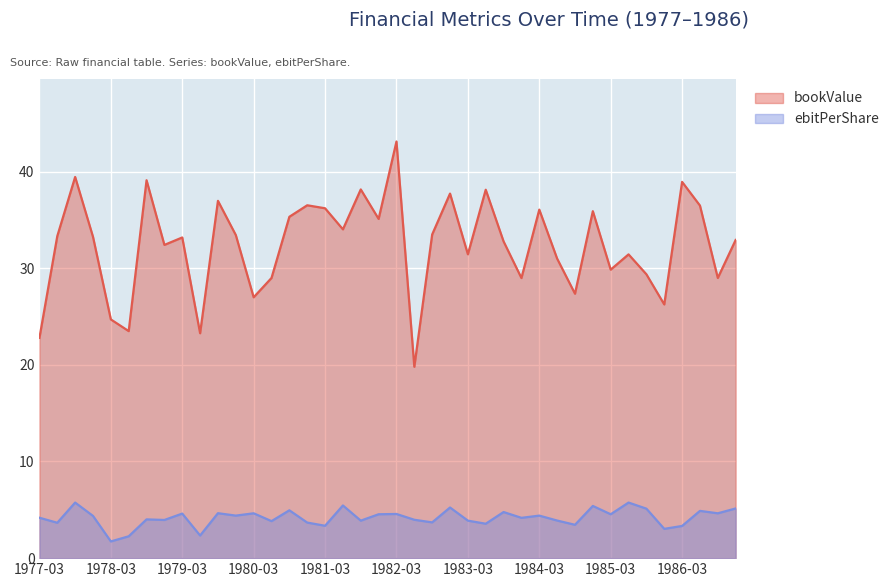

Rank the series by their average value, from lowest to highest.

ebitPerShare, bookValue